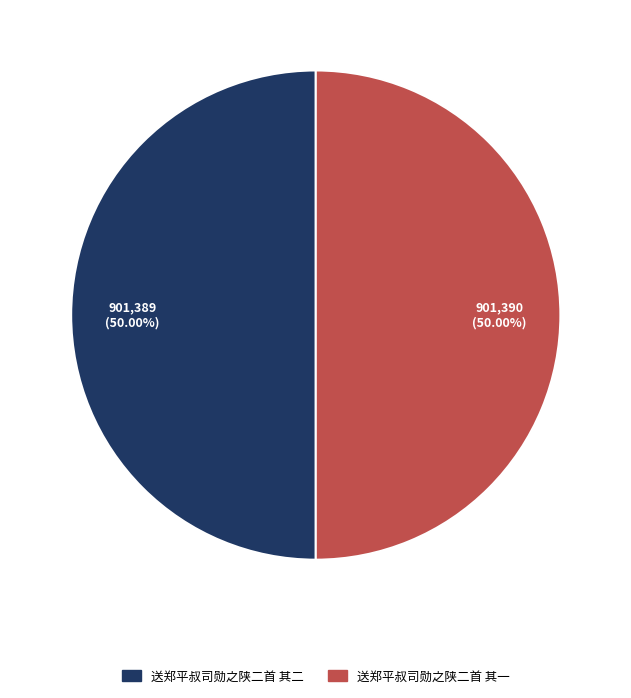

Is it true that 送郑平叔司勋之陕二首 其一 is 61% of the pie?

False